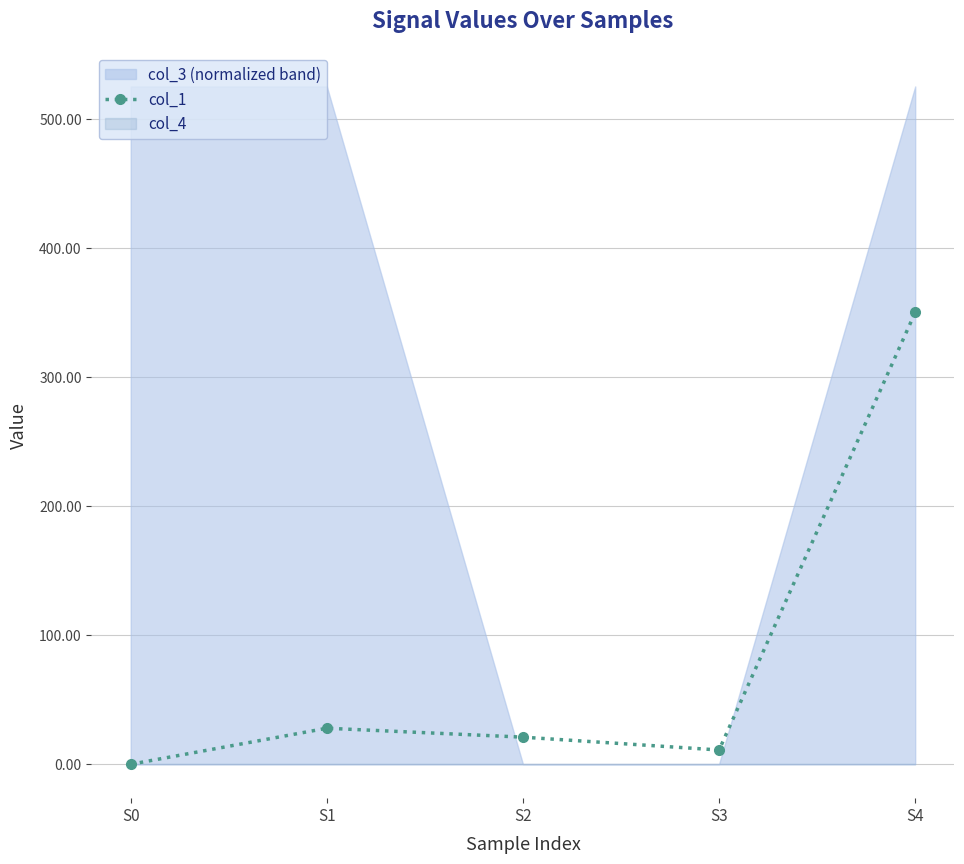

At which label does the data first exceed 20?

S1